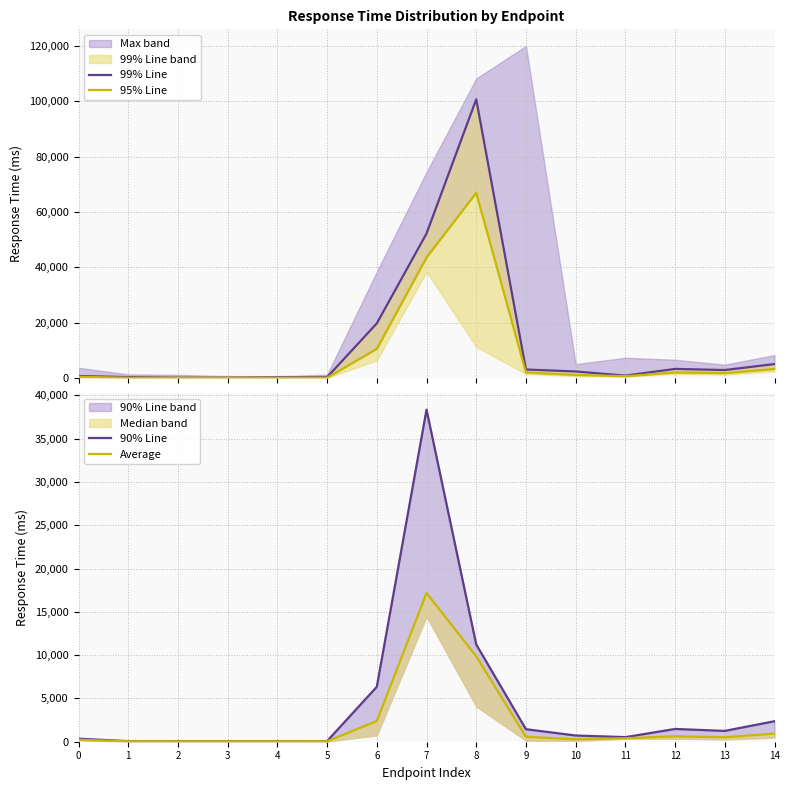

Rank the series at 8 from lowest to highest value.

Average, 90% Line, 95% Line, 99% Line